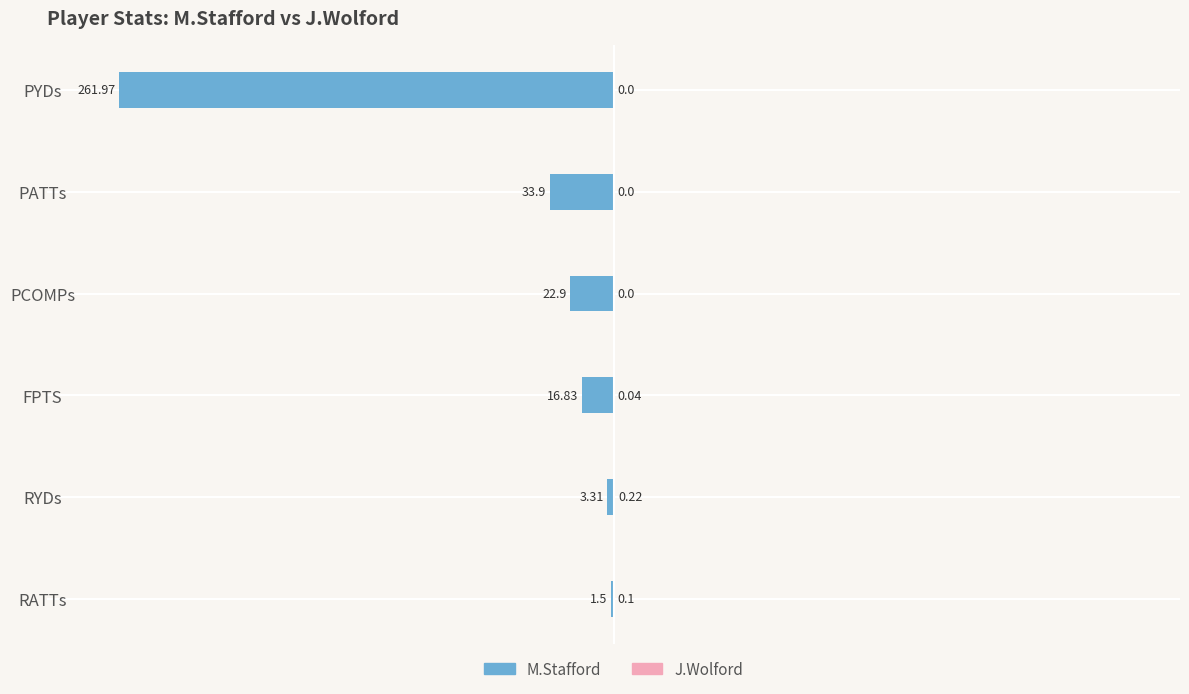

What is the value of the J.Wolford bar at the 2nd from the left?

0.2